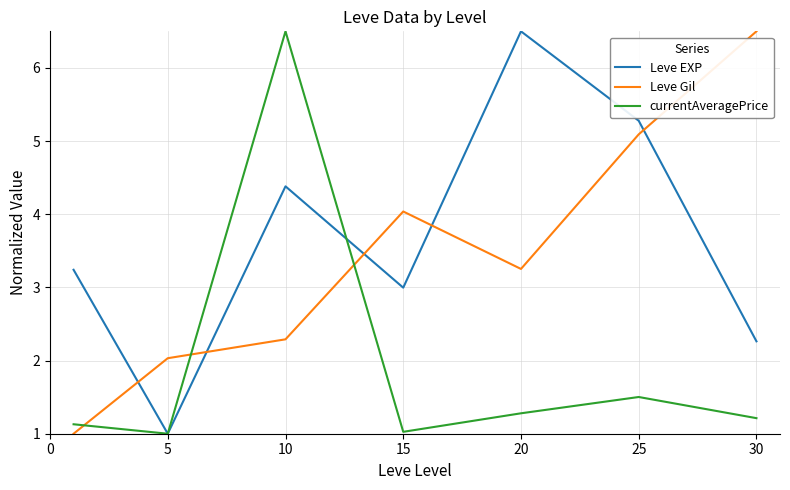

What is the lowest value of the Leve EXP series?

1.0